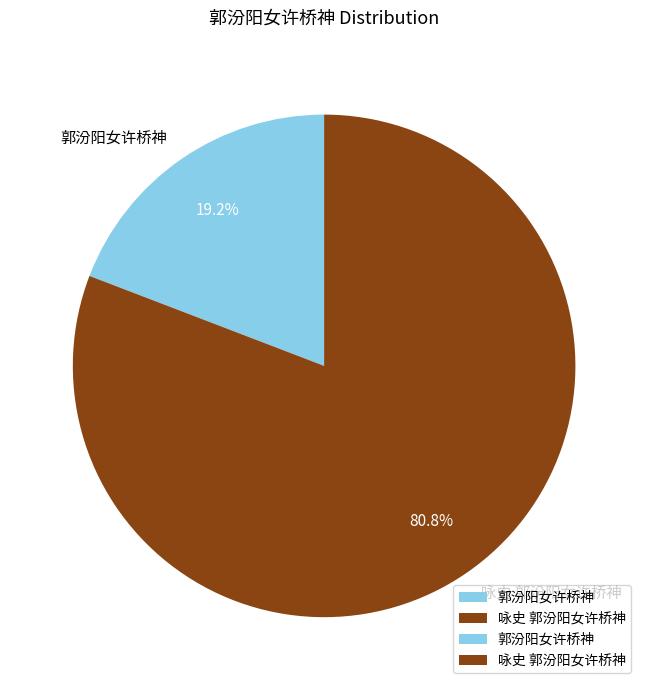

Combined, do 咏史 郭汾阳女许桥神 and 郭汾阳女许桥神 account for over 50%?

Yes